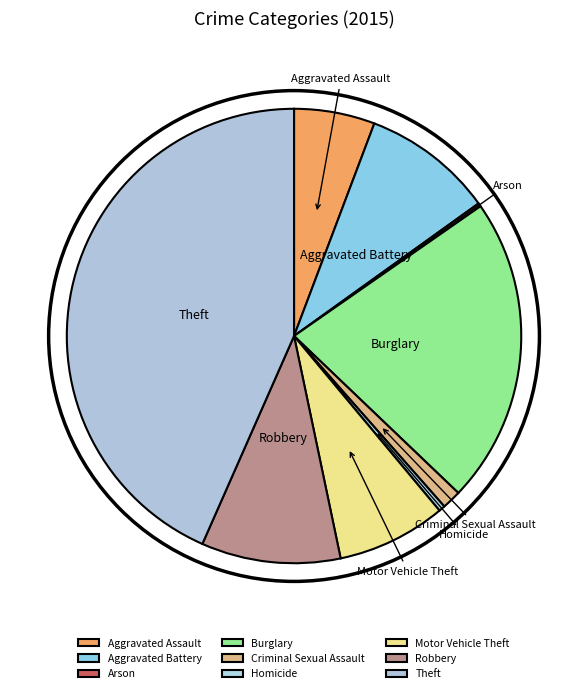

Approximately how many times larger is the value at Aggravated Battery compared to Criminal Sexual Assault?

6.8